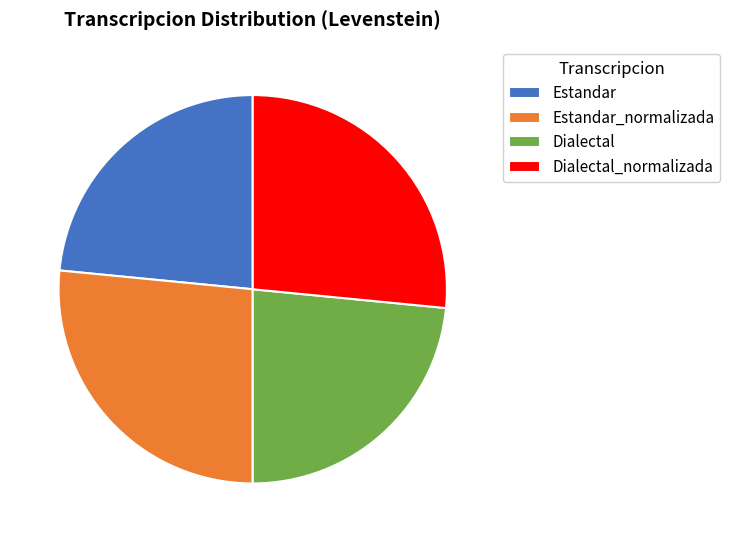

Approximately how many times larger is the value at Estandar compared to Dialectal_normalizada?

0.9